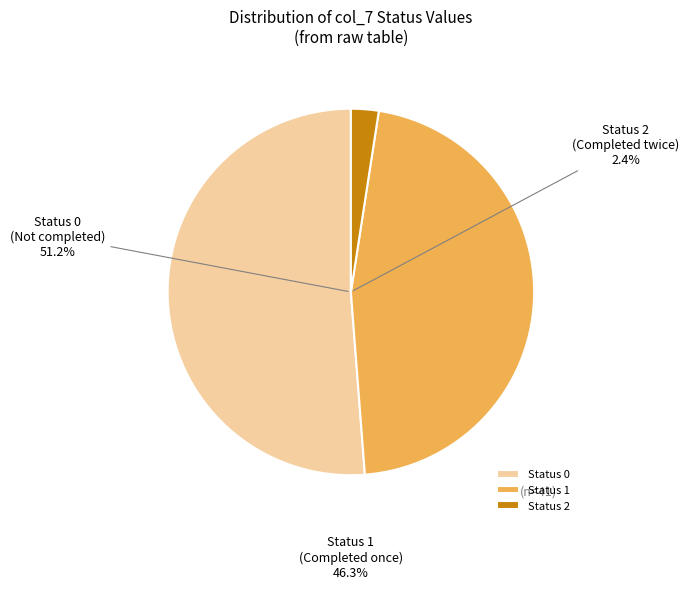

Is there a majority slice in this chart?

Yes